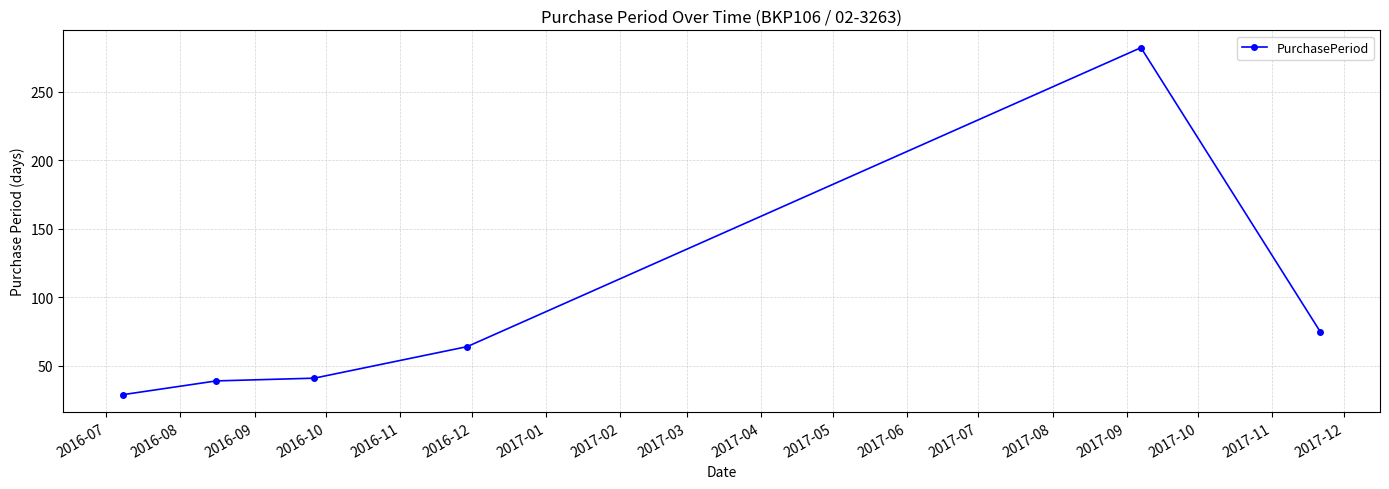

Reading left to right, what are all the values shown in this chart?

29	39	41	64	282	75